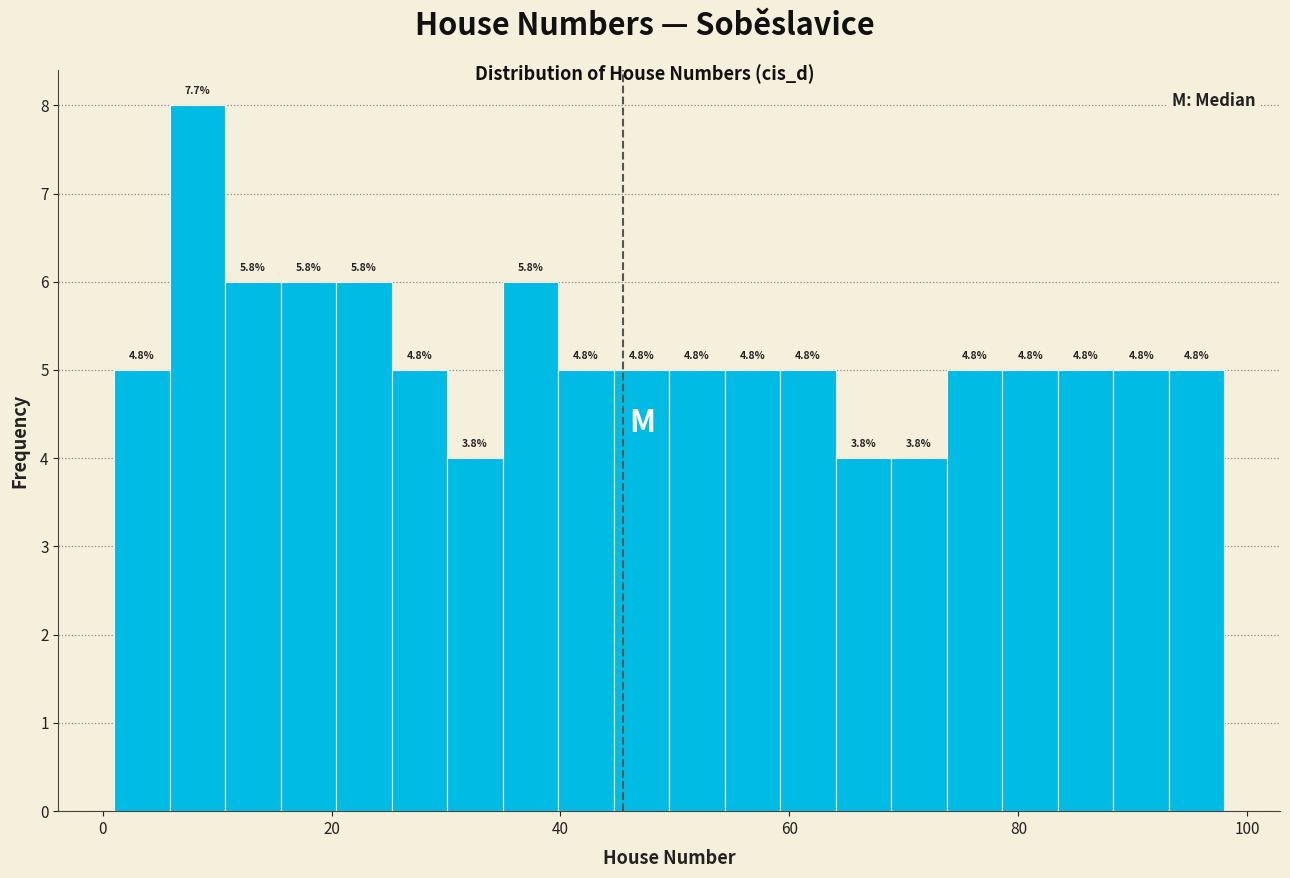

Read against the x-axis, roughly where is the centre of the tallest bar?

8